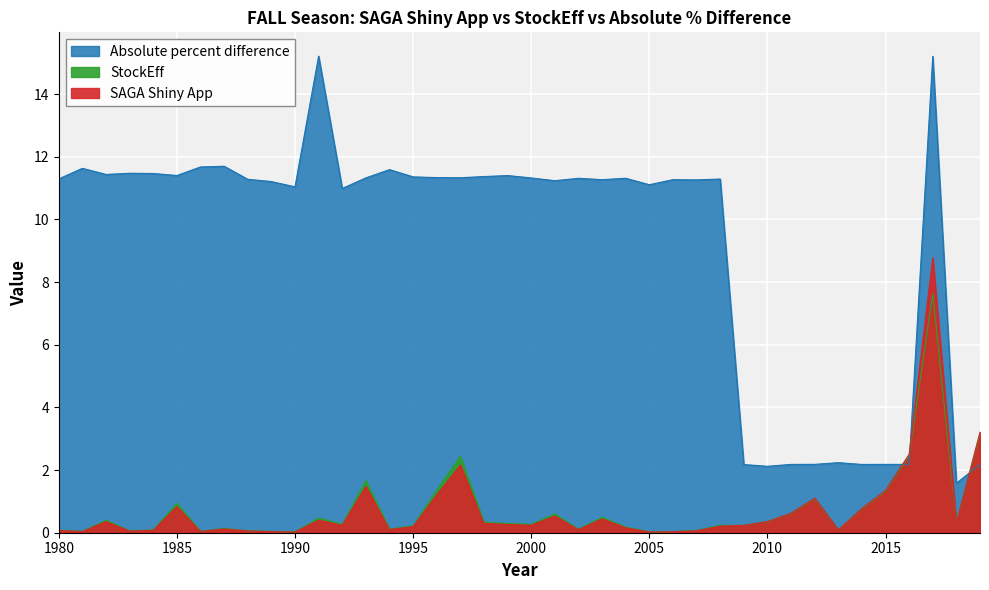

True or false: StockEff has more than 2 interior local peaks.

True